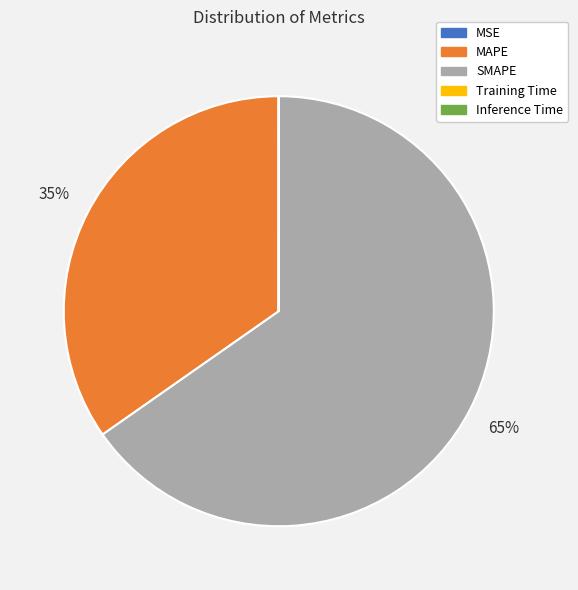

To the nearest percent, what is the average slice percentage?

20%